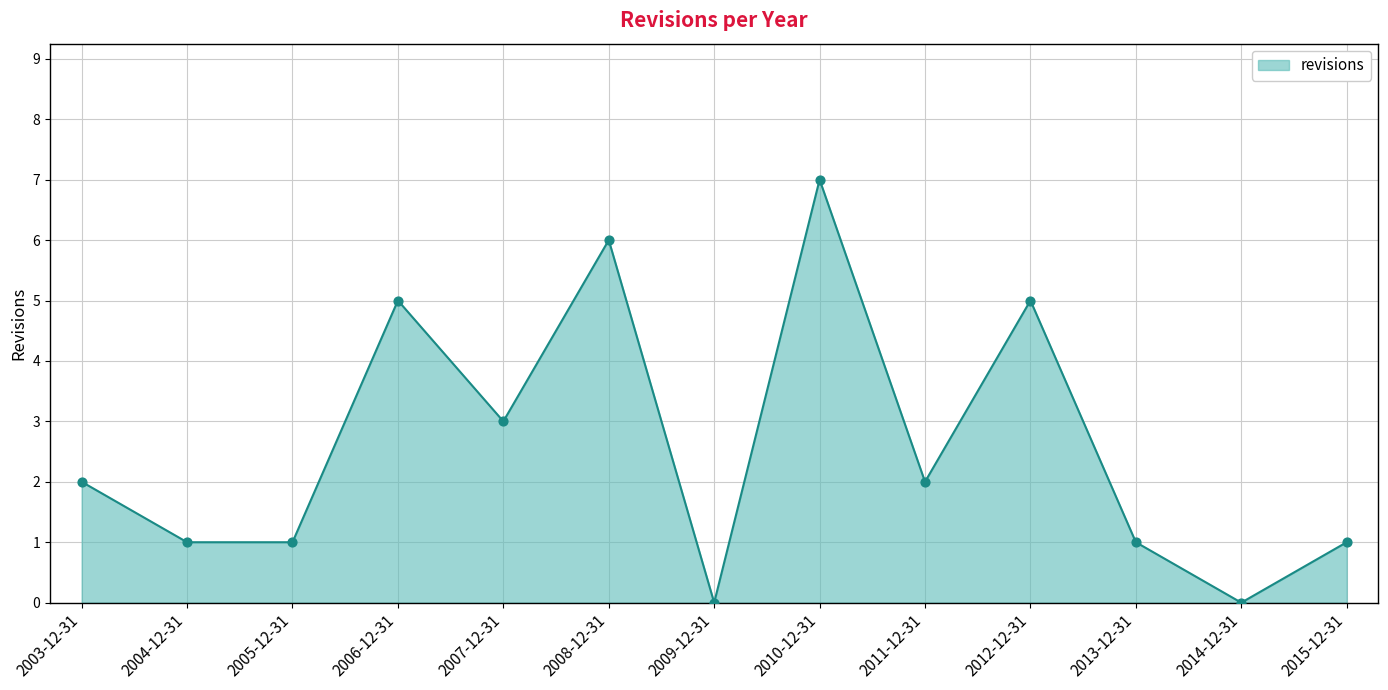

What is the ratio of the value at 2005-12-31 to the value at 2012-12-31?

0.2